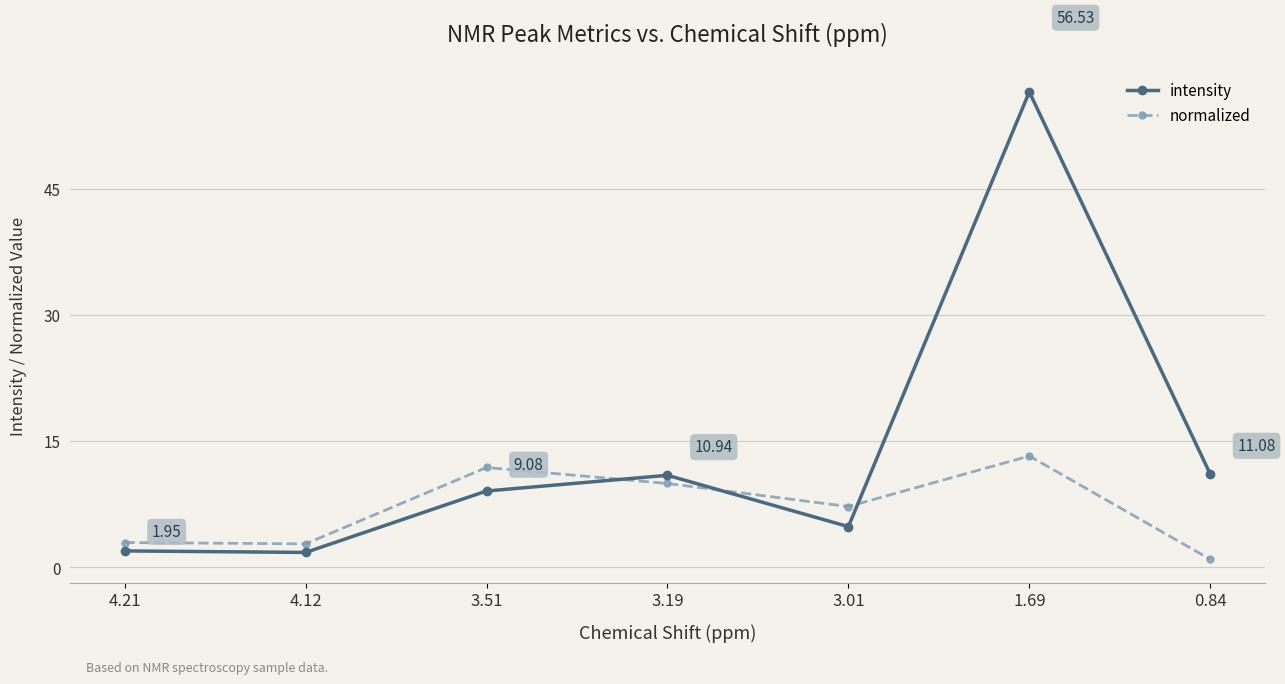

At which category does intensity reach its first local peak?

3.19